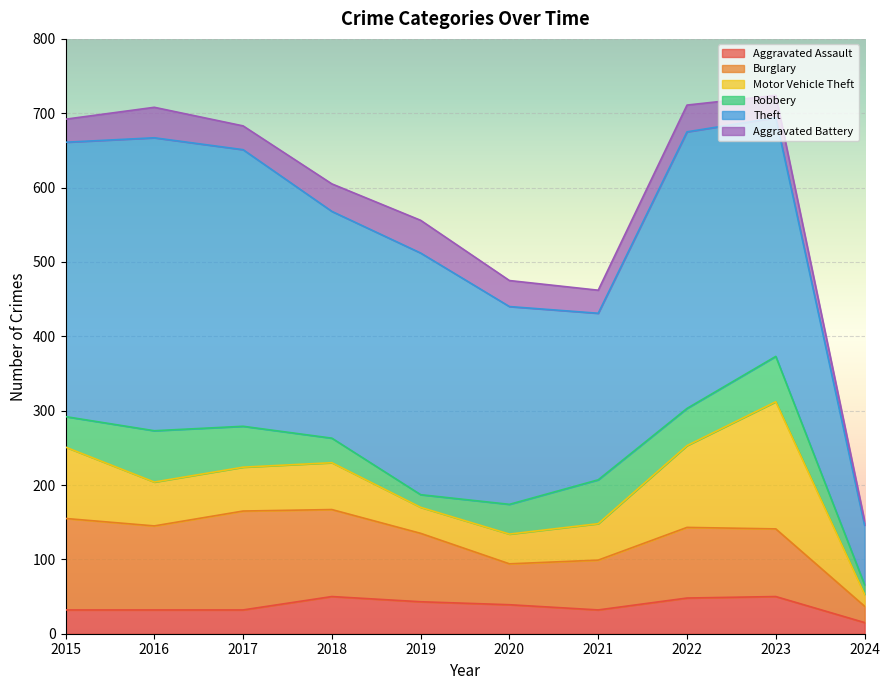

Read the Aggravated Assault value at 2015, to the nearest 5.

30